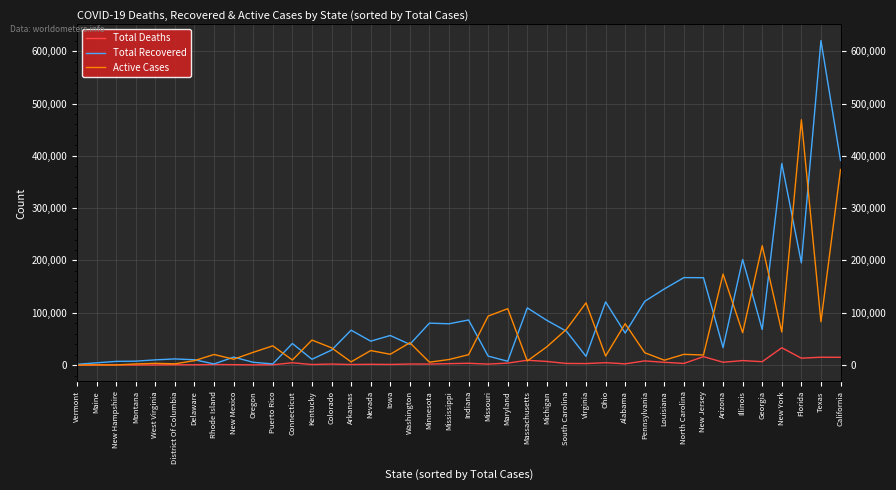

How many times do Total Recovered and Active Cases cross each other?

20